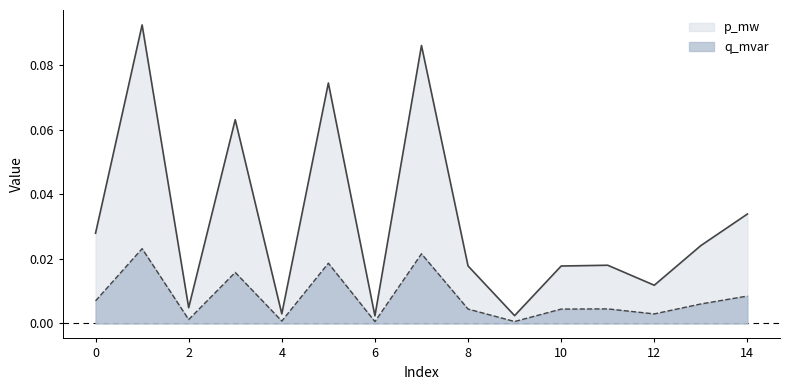

List the series in order of their overall mean, lowest first.

p_mw, q_mvar